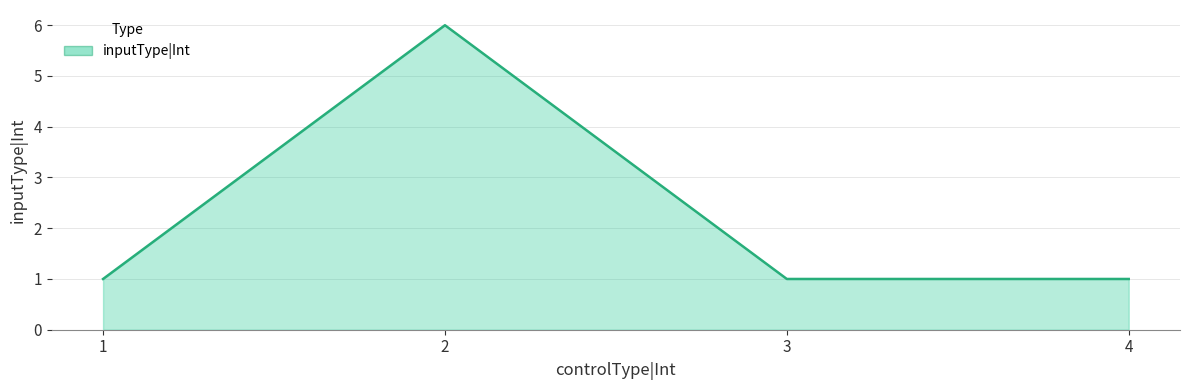

The value at 3 is 1. True or false?

True